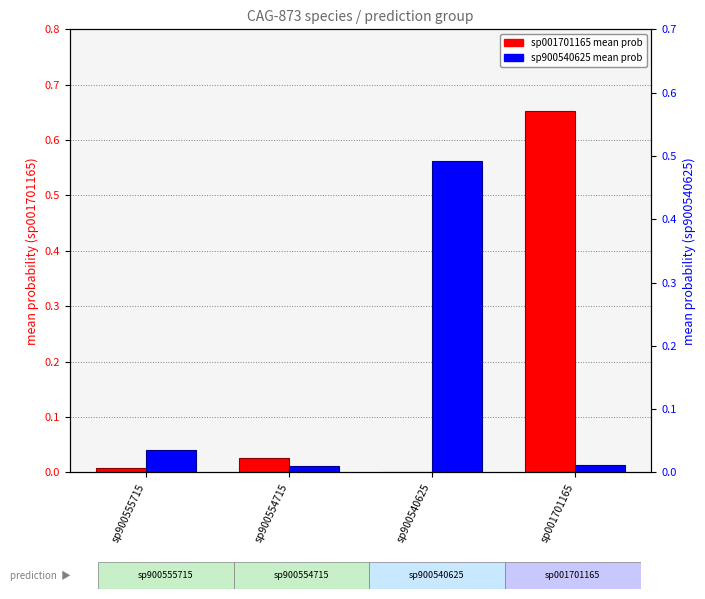

How many bars are there in each group?

2